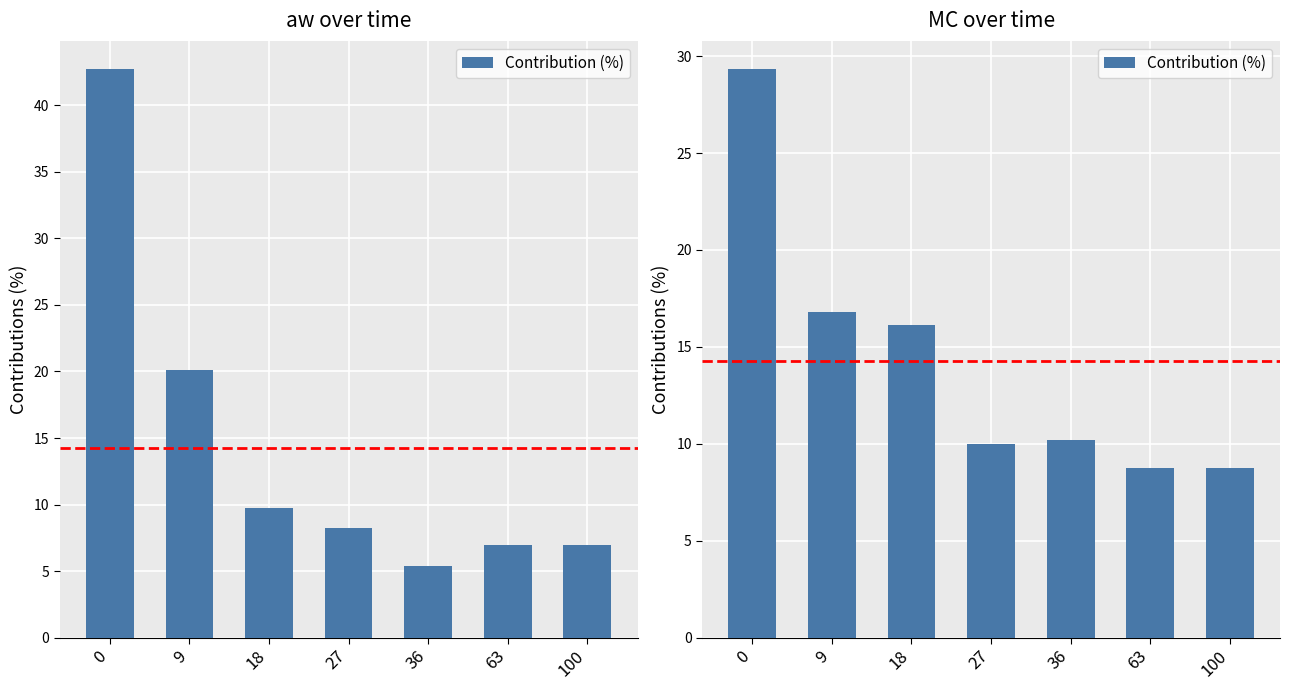

Rank the categories by value from lowest to highest.

63, 100, 27, 36, 18, 9, 0